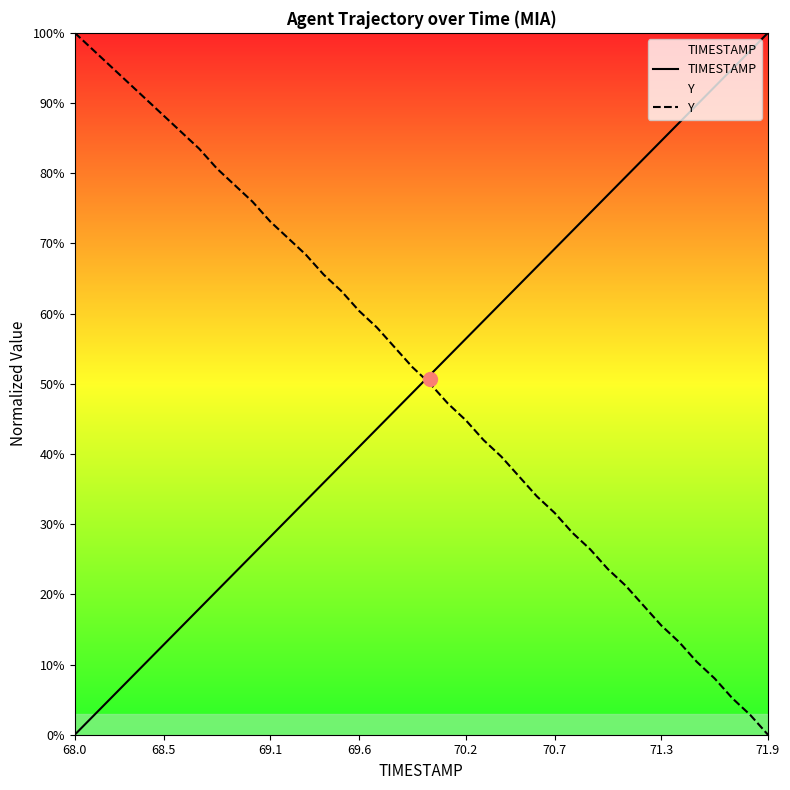

True or false: Y and TIMESTAMP intersect in this chart.

True